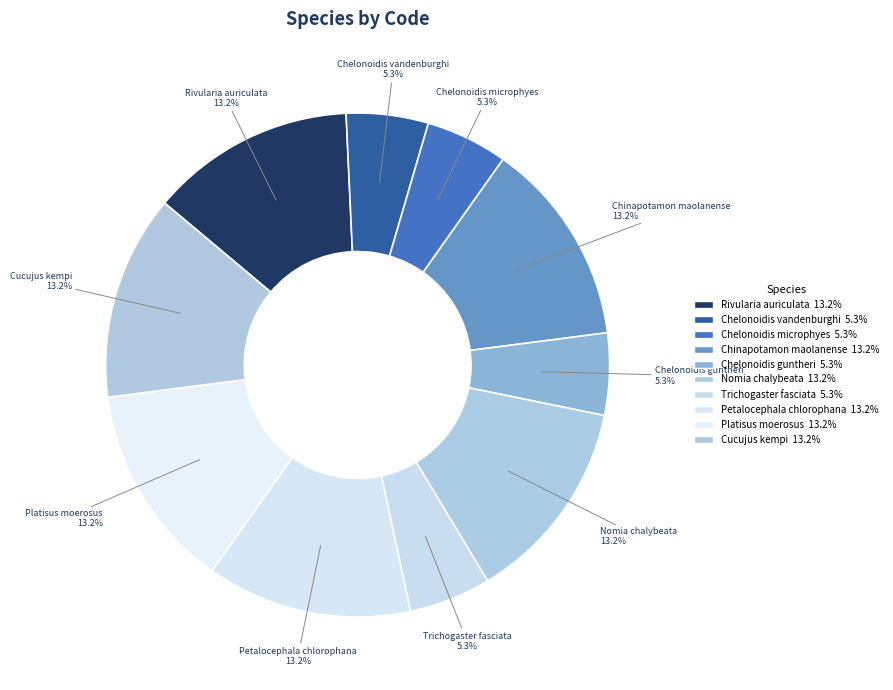

Count the number of slices in the pie.

10